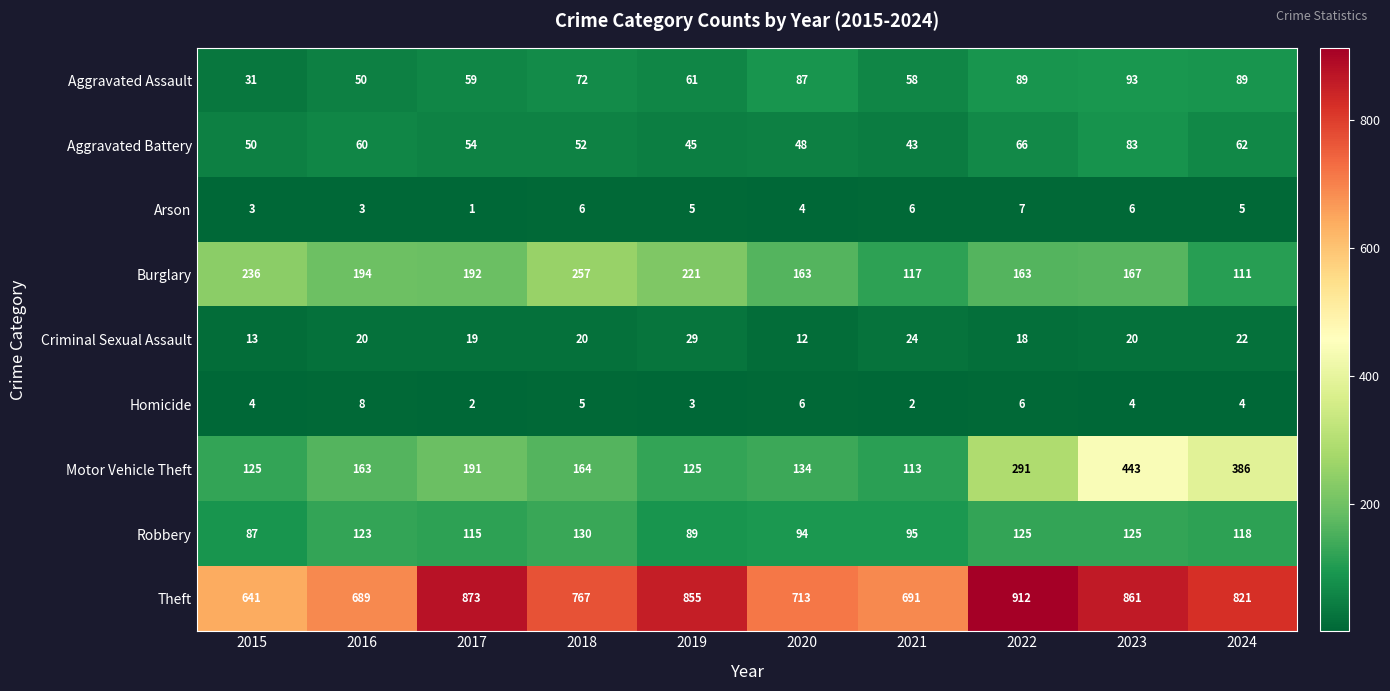

What is the average value of the Robbery series?

110